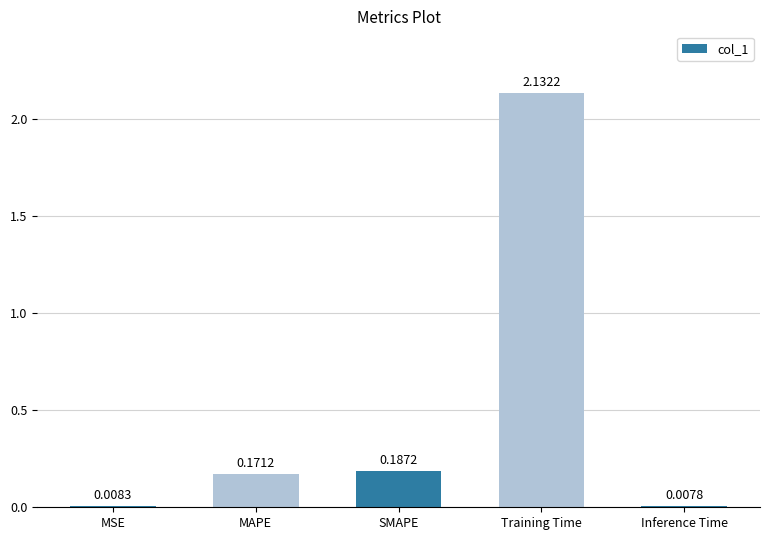

What is the label of the 3rd bar from the right?

SMAPE